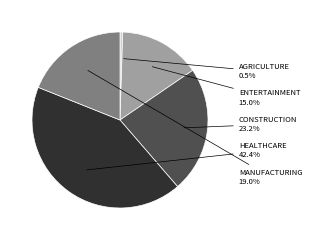

Does any single category account for the majority?

No